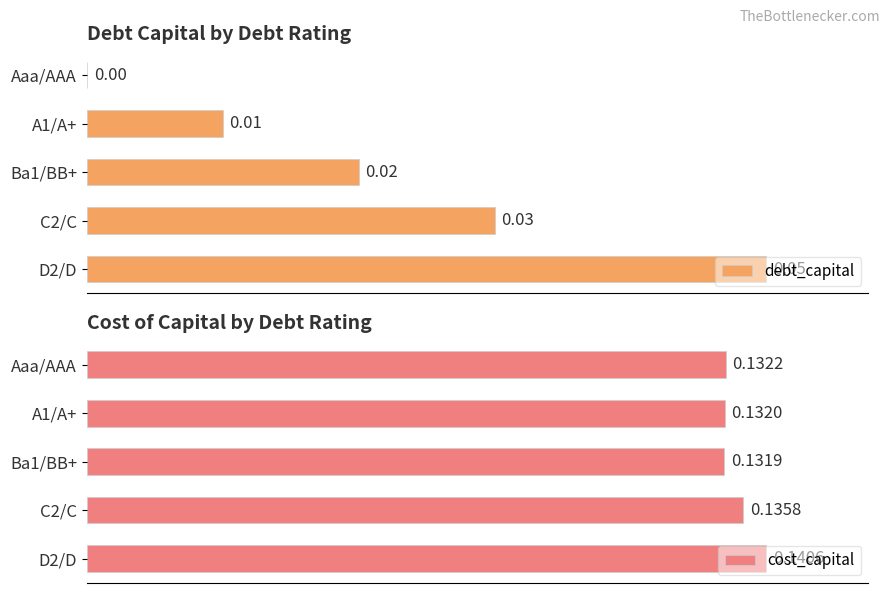

What is the value of the cost_capital bar at the 1st from the left?

0.1